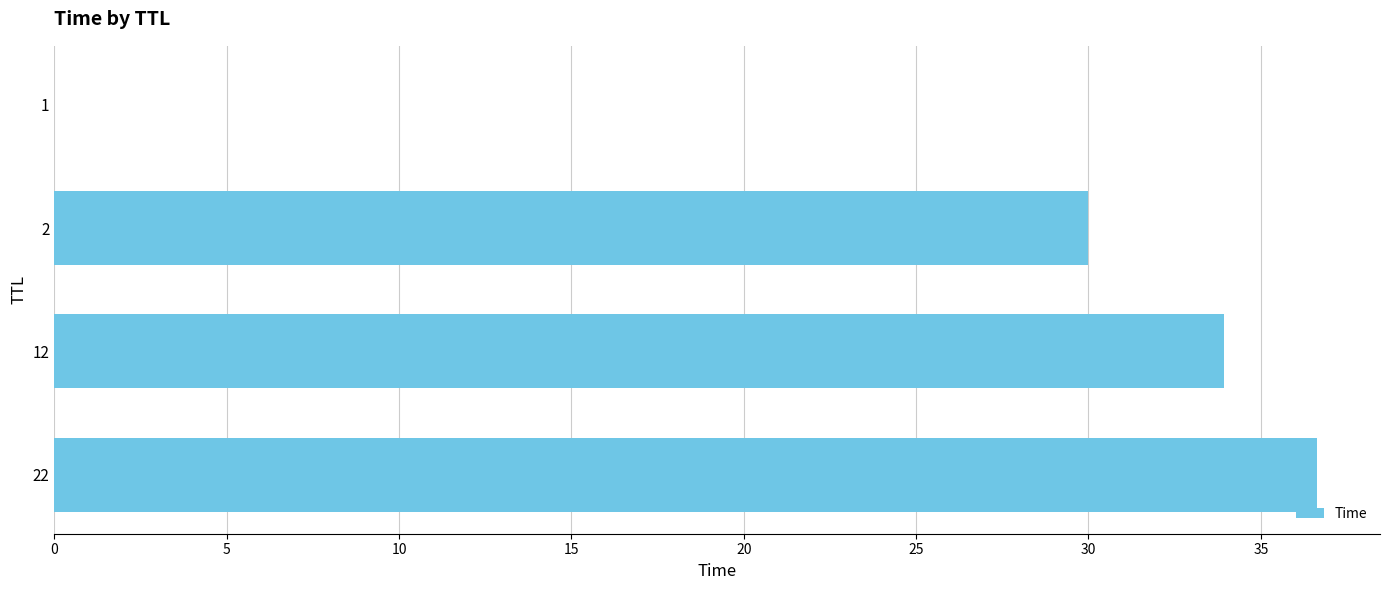

The value at 1 is 0.0. True or false?

True